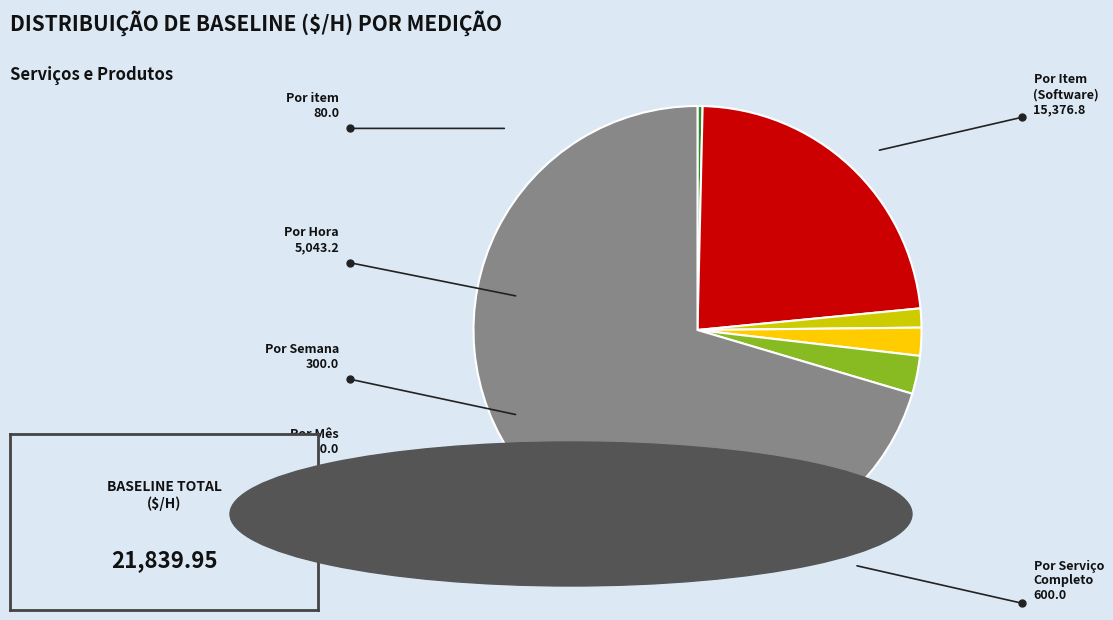

Does any single category account for the majority?

Yes